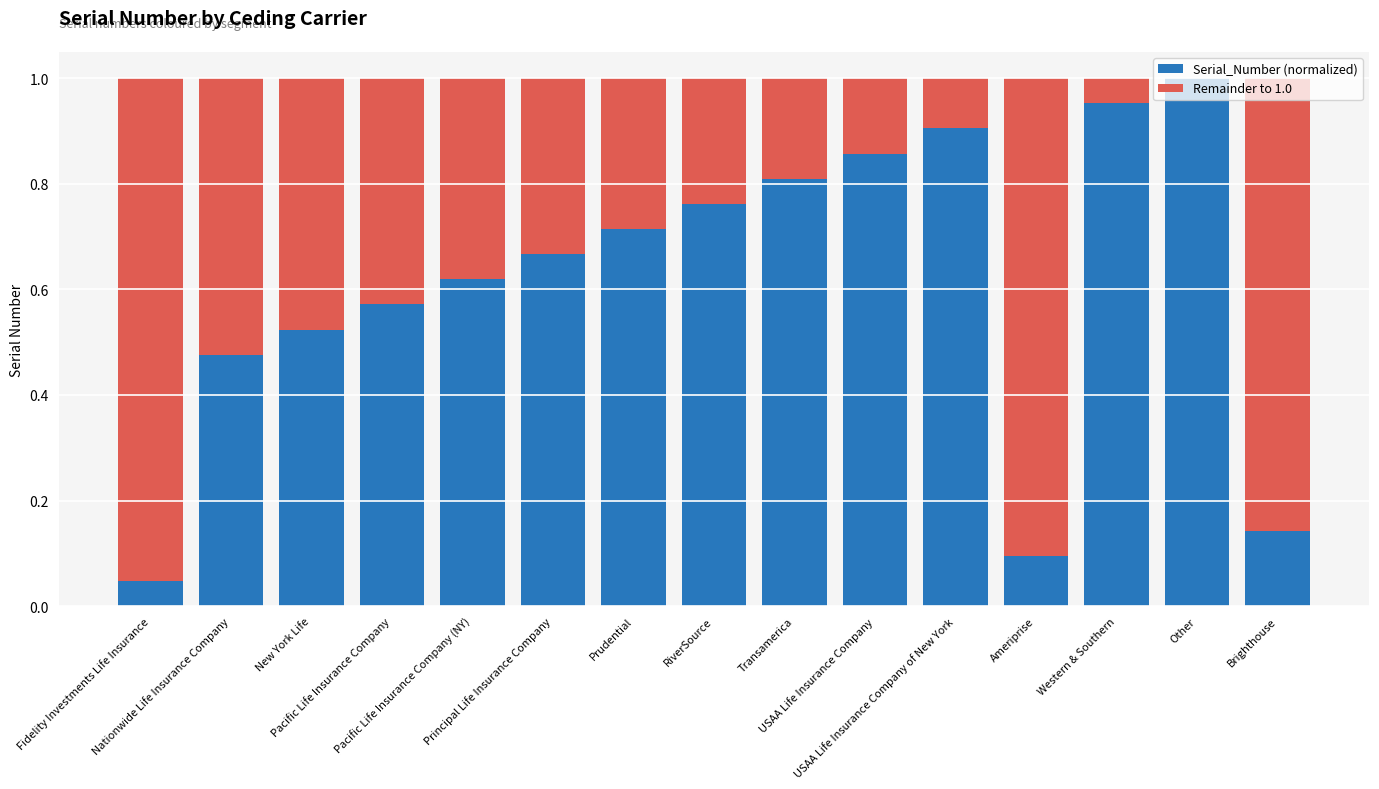

Rank the categories by Serial_Number (normalized) value from highest to lowest.

Other, Western & Southern, USAA Life Insurance Company of New York, USAA Life Insurance Company, Transamerica, RiverSource, Prudential, Principal Life Insurance Company, Pacific Life Insurance Company (NY), Pacific Life Insurance Company, New York Life, Nationwide Life Insurance Company, Brighthouse, Ameriprise, Fidelity Investments Life Insurance